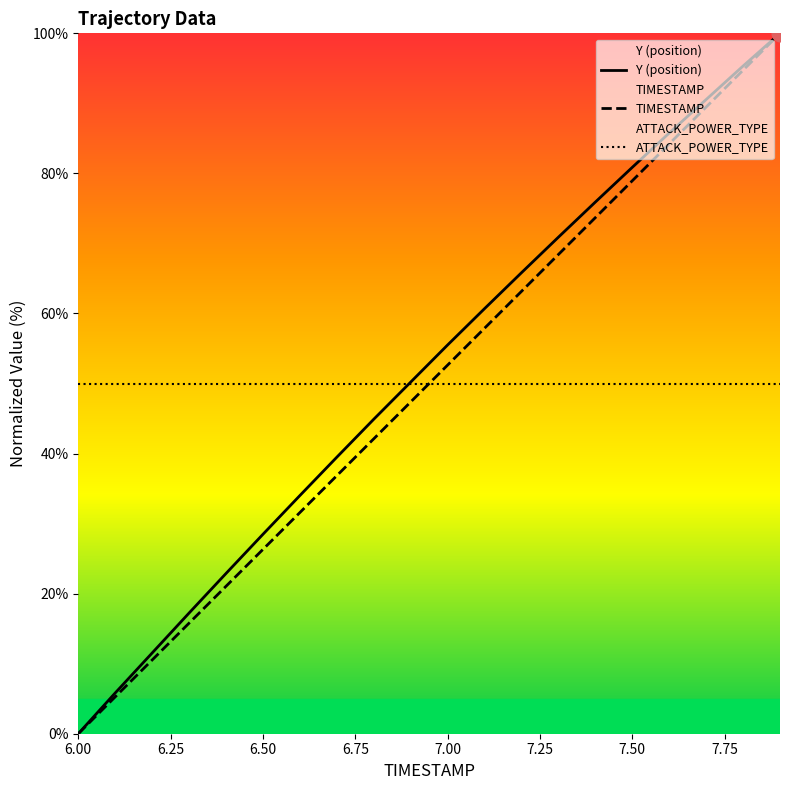

What is the value of the ATTACK_POWER_TYPE point at the 2nd from the left?

50.0